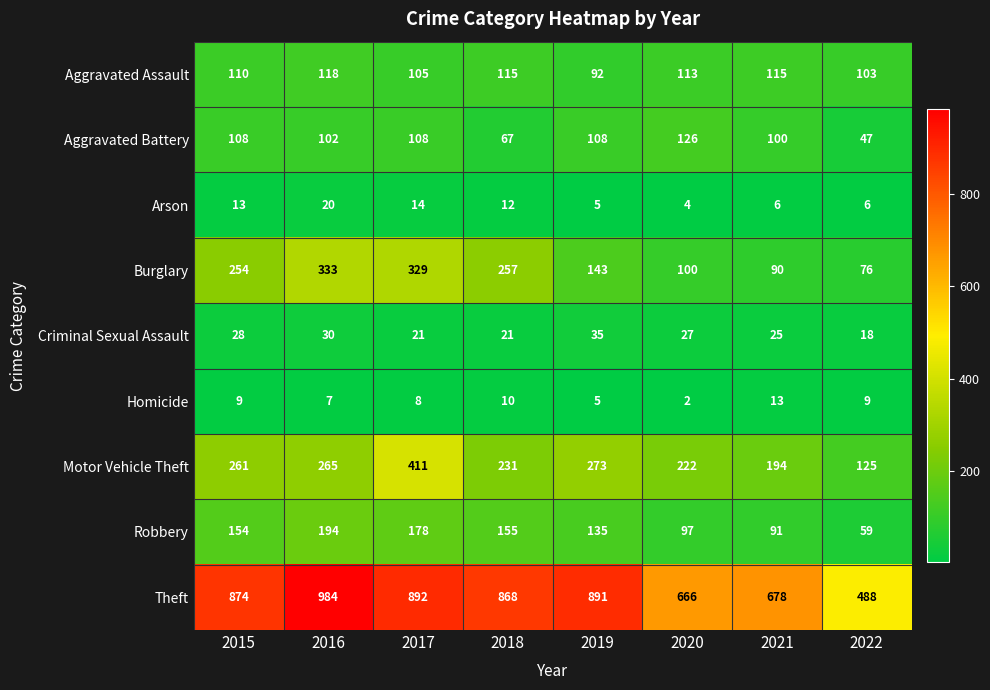

The Theft series shows 1489 at 2015. True or false?

False